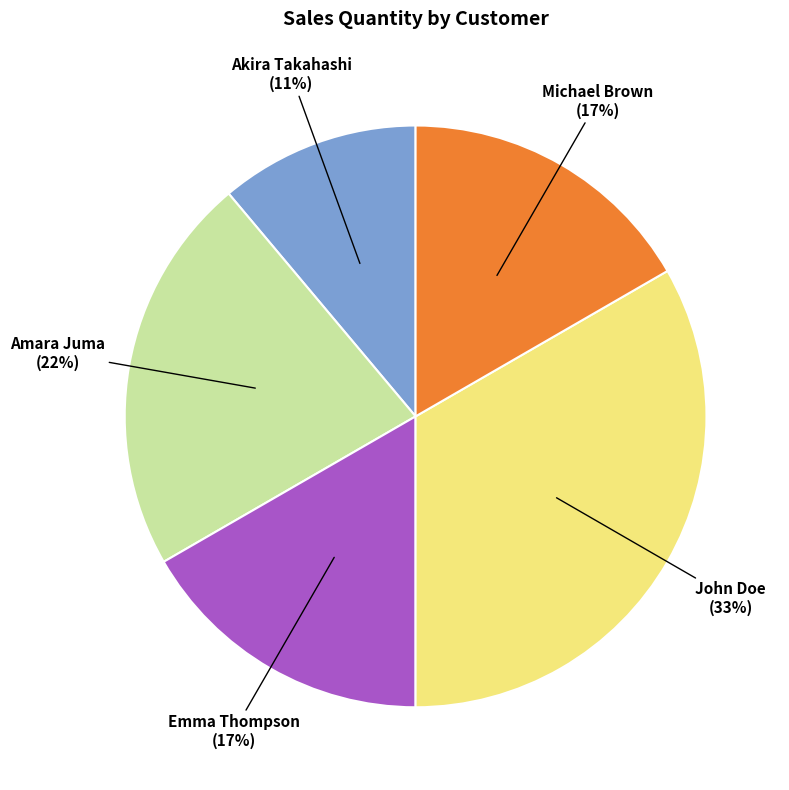

The Michael Brown slice represents 17% of the pie. True or false?

True